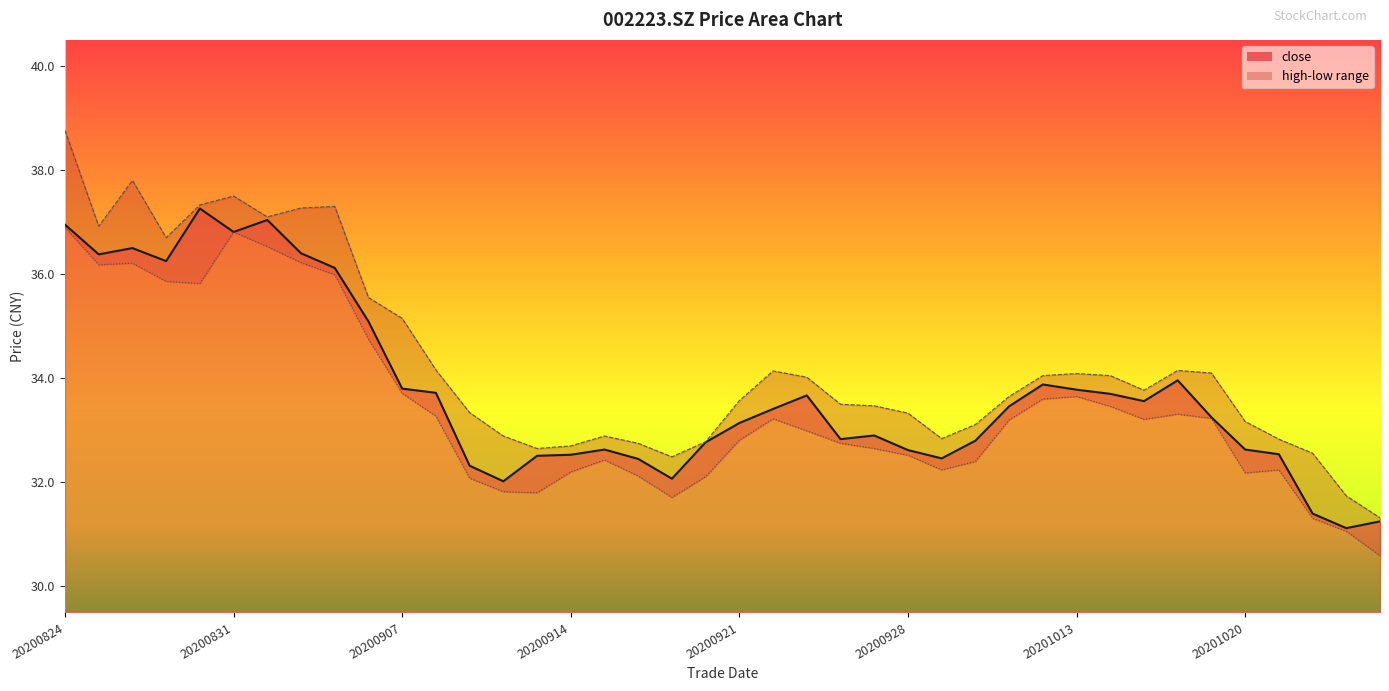

The close series shows 32.5 at 20201021. True or false?

True